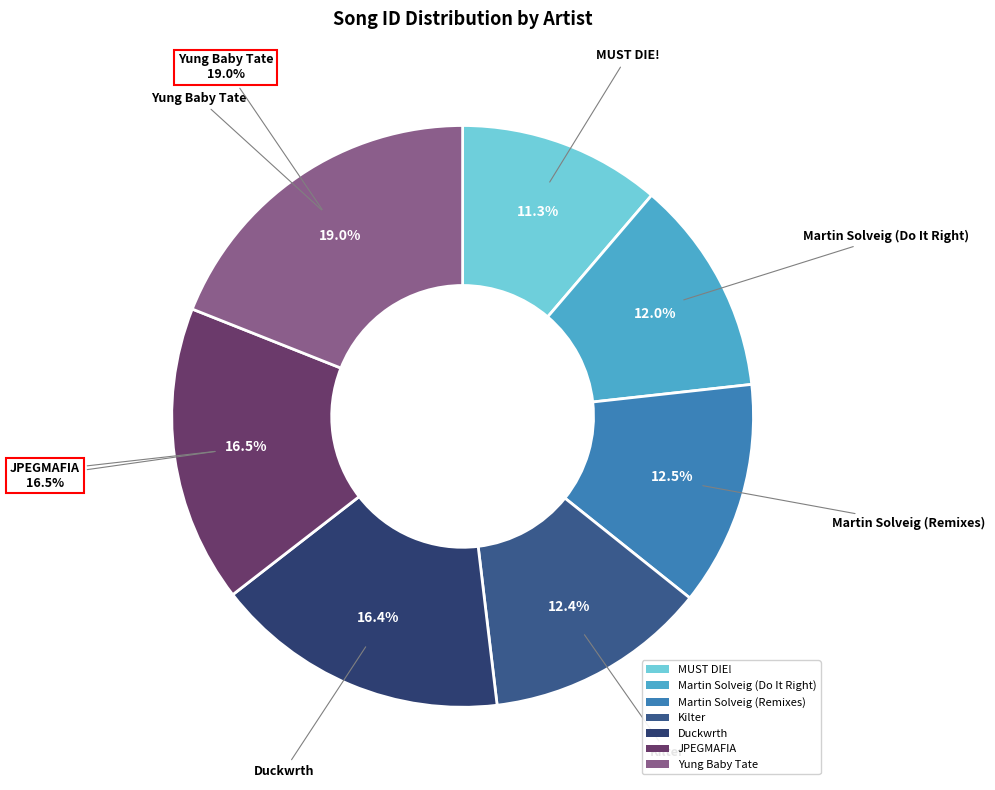

What percentage is the Martin Solveig (Remixes) slice, to the nearest percent?

12%